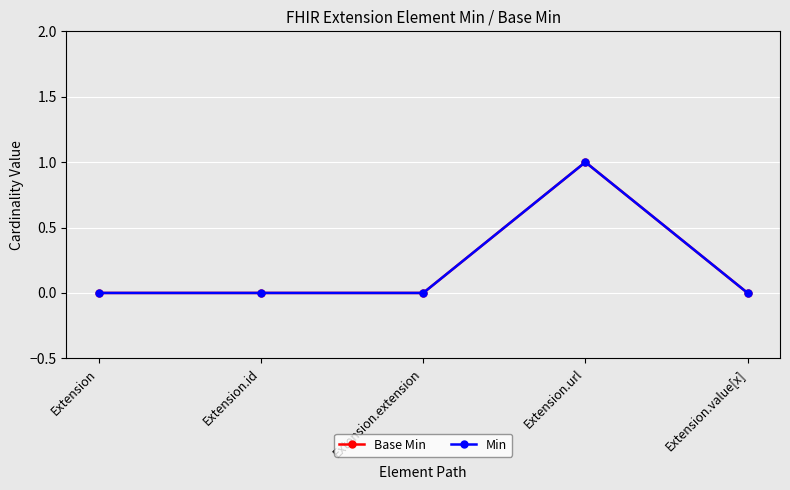

True or false: Min and Base Min cross at least once.

False